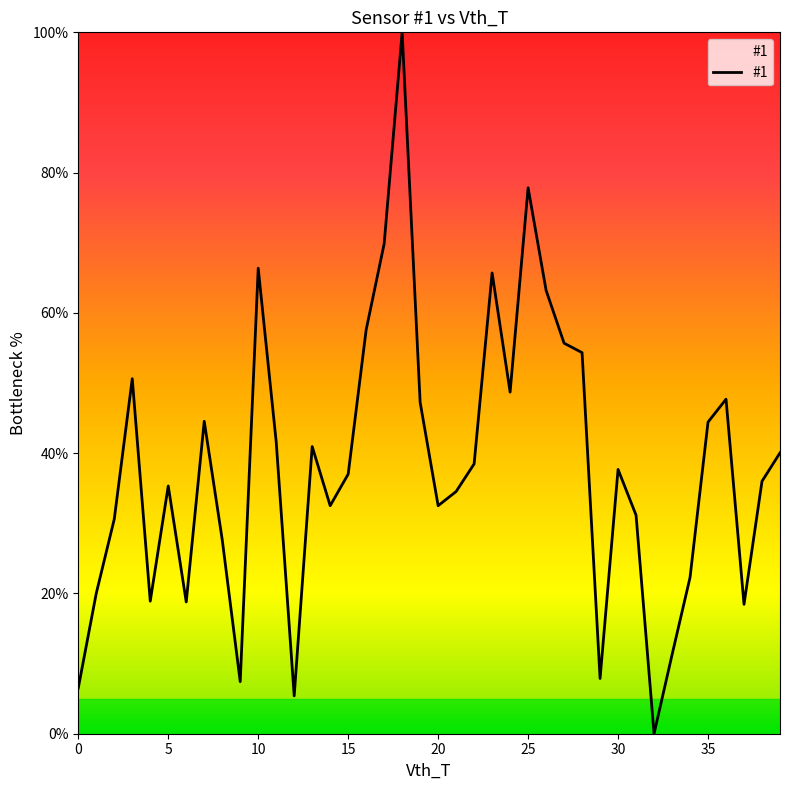

What is the difference between the maximum and minimum values?

100.0